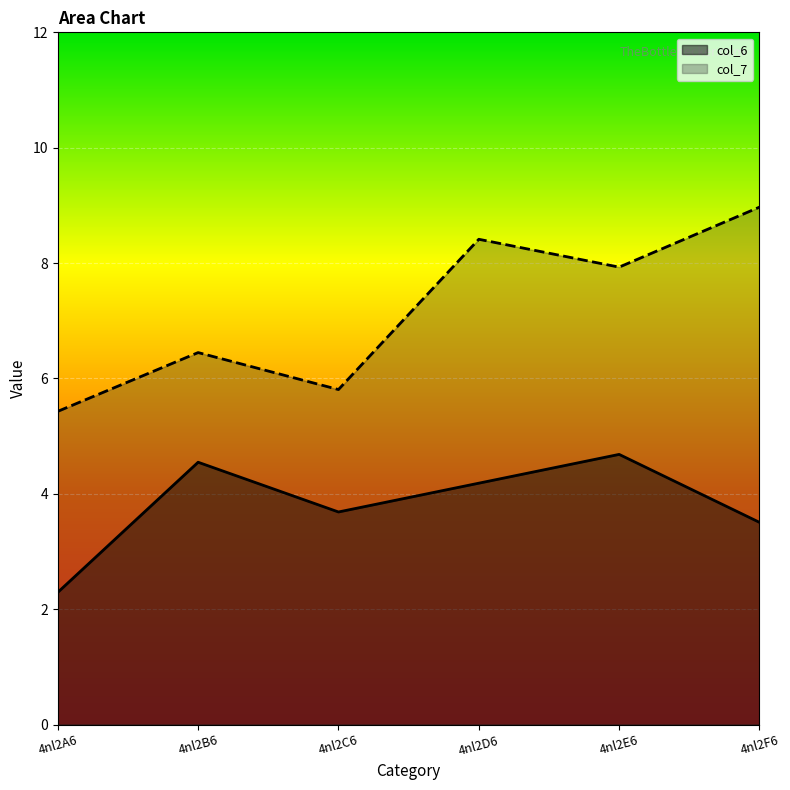

The value of col_6 at 4nl2B6 is 8.2. True or false?

False